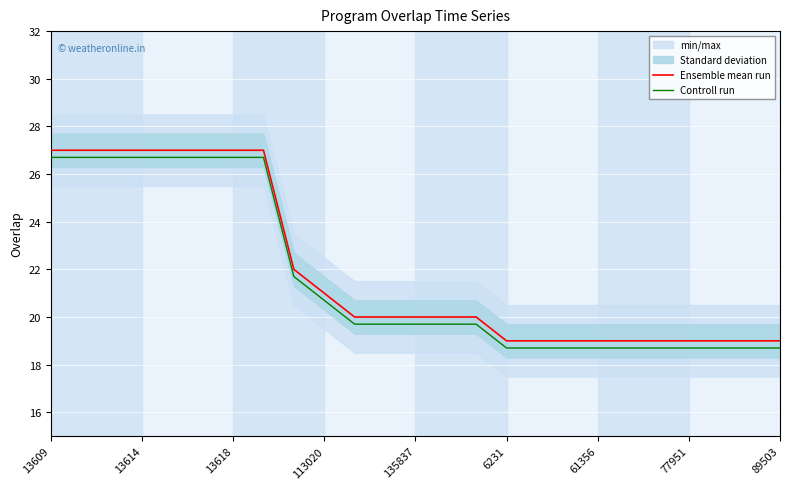

What is the average value of the Ensemble mean run series?

22.0